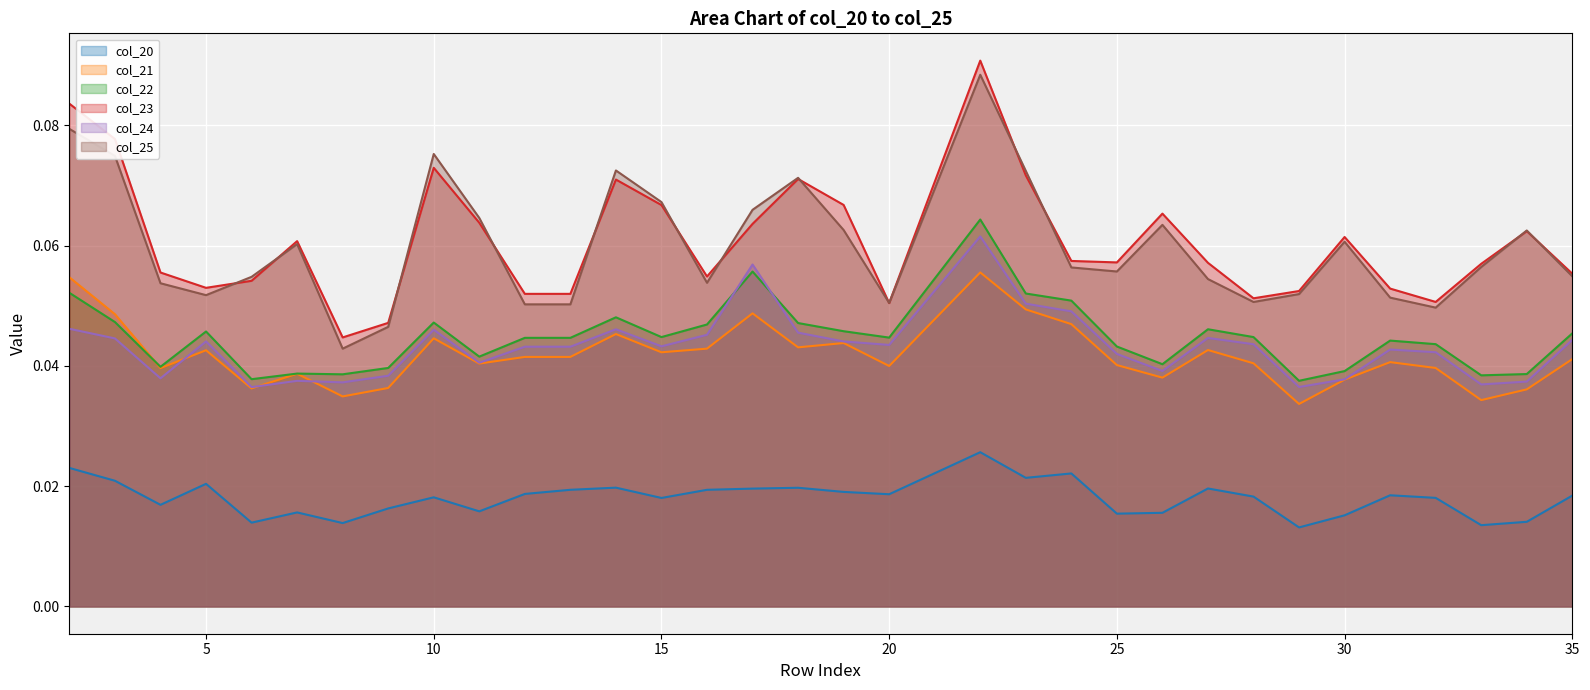

What is the approximate value of col_25 at 23?

0.1